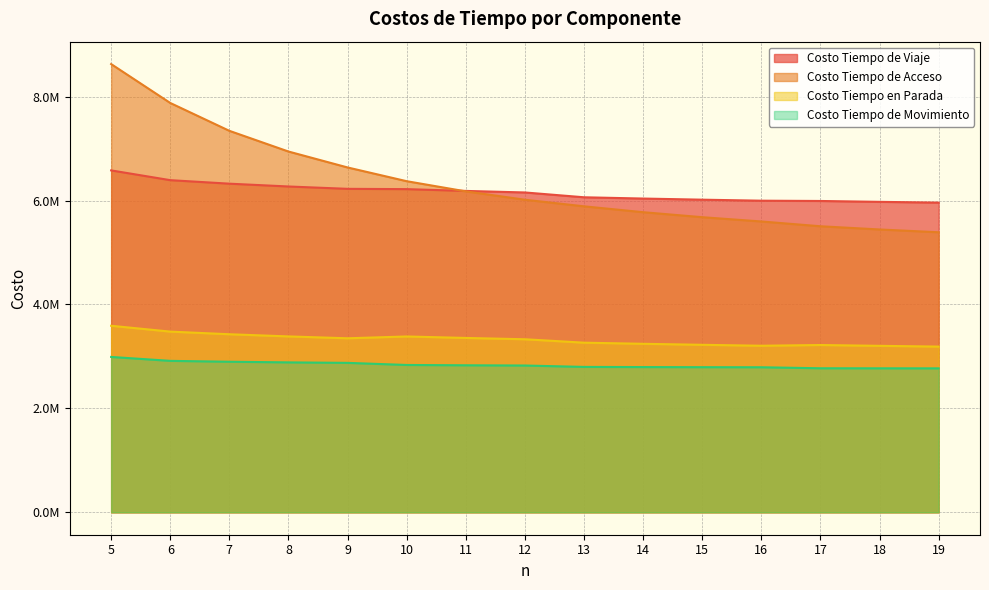

The Costo Tiempo de Acceso series shows 5680075.2 at 15. True or false?

True